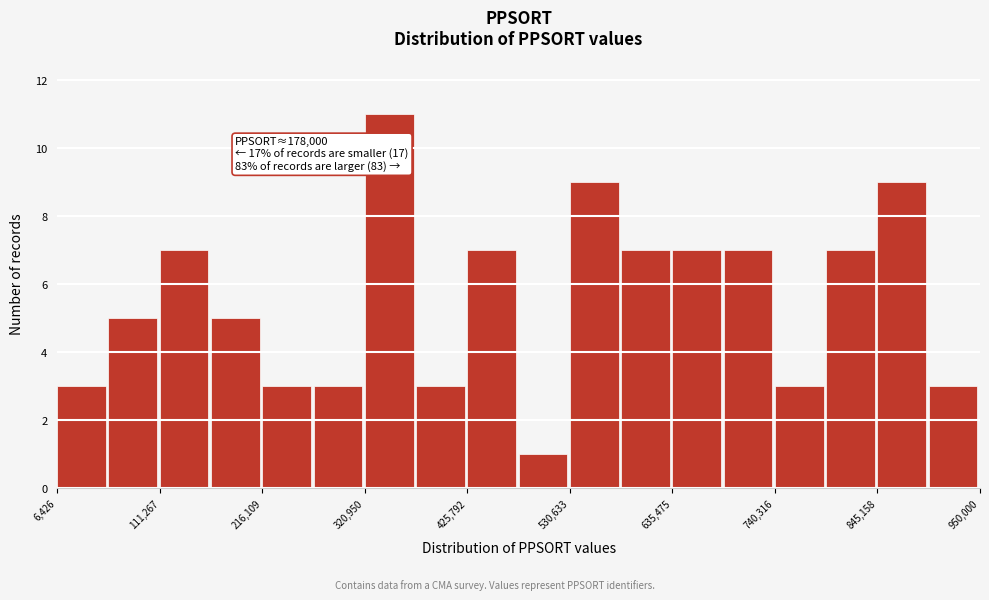

Around what value on the x-axis is the tallest bar? Give the approximate position of its centre, as read against the axis.

340000